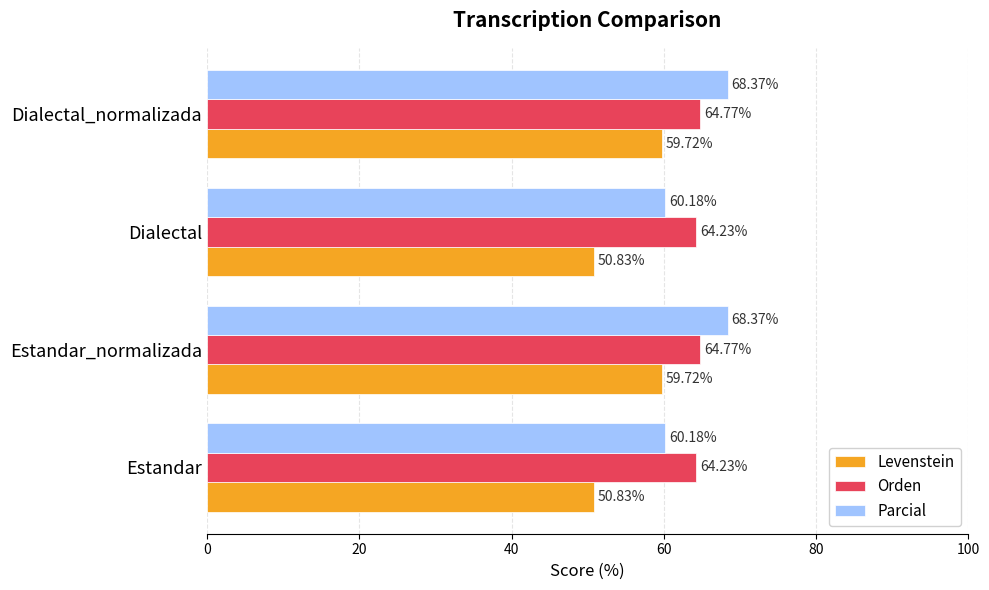

What is the total value across all series at Estandar?

175.2